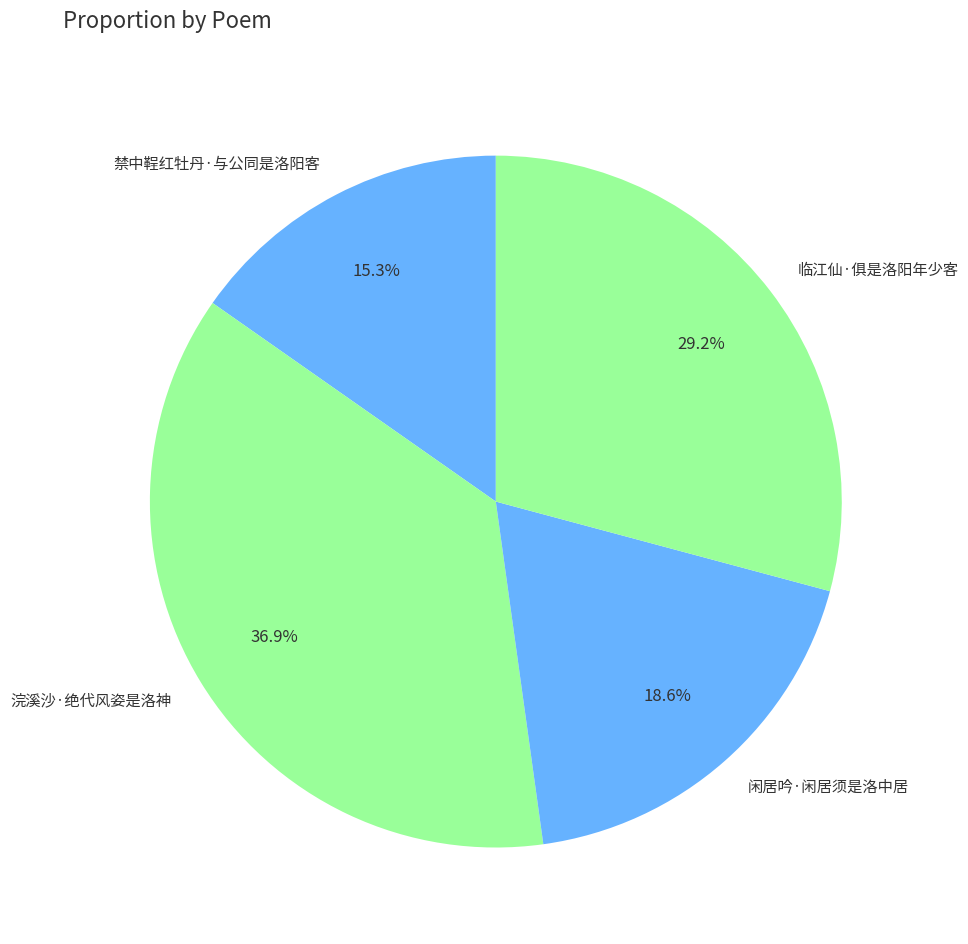

Is it true that 临江仙·俱是洛阳年少客 is 24% of the pie?

False